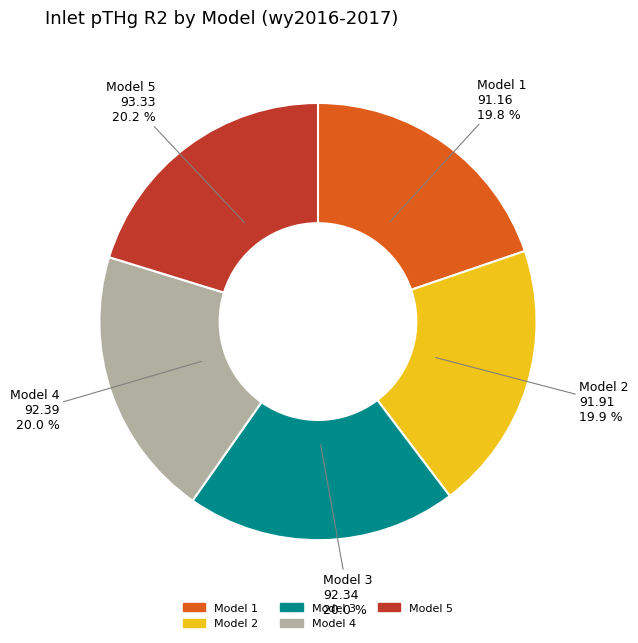

Do Model 3 and Model 5 together represent more than half of the pie?

No